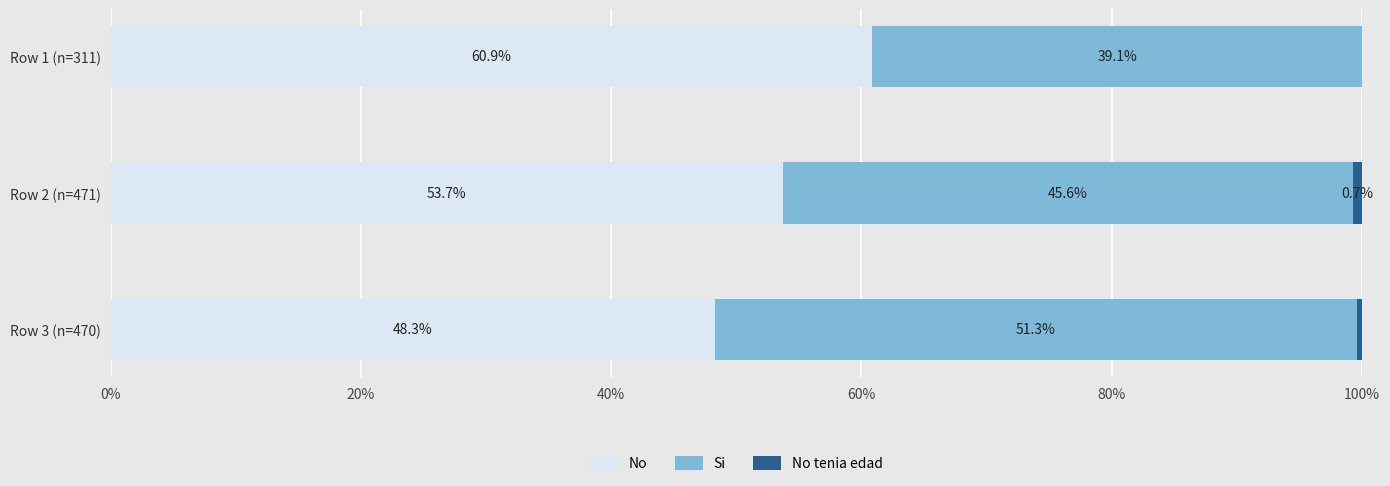

True or false: No has a value of 48.3 at Row 3 (n=470).

True